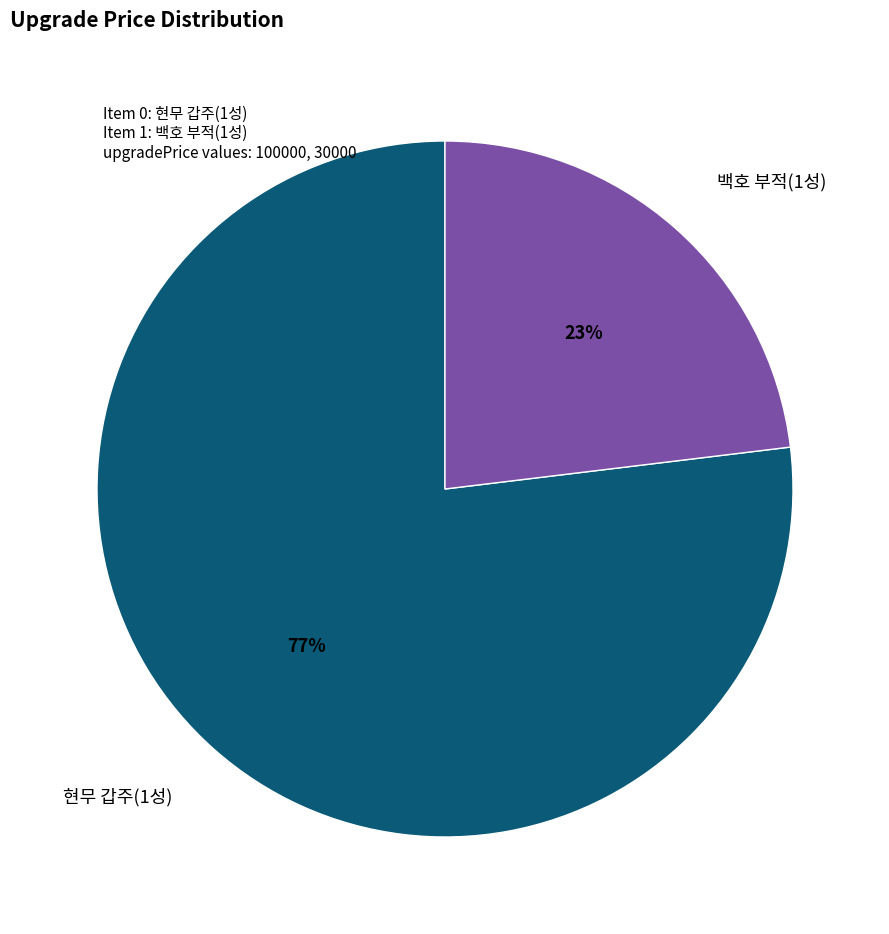

True or false: 현무 갑주(1성) accounts for 77% of the total.

True